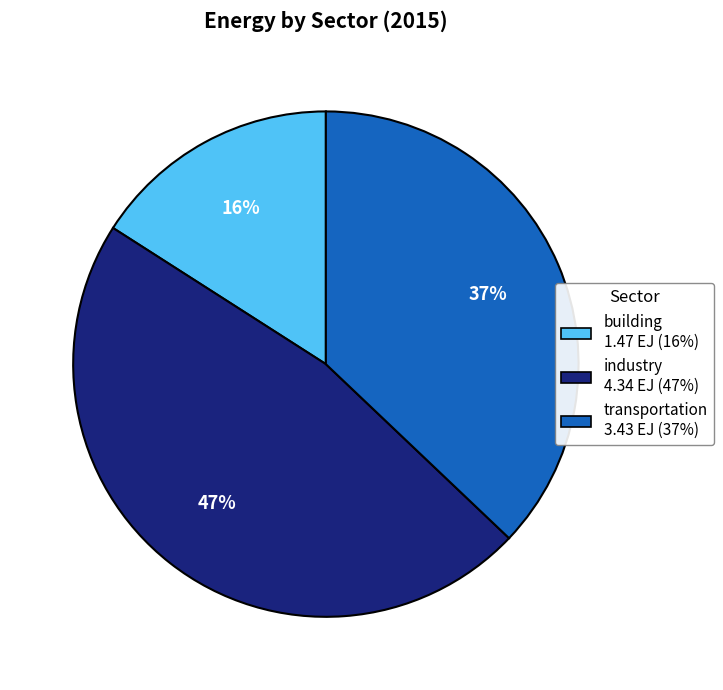

How many segments does this pie chart have?

3